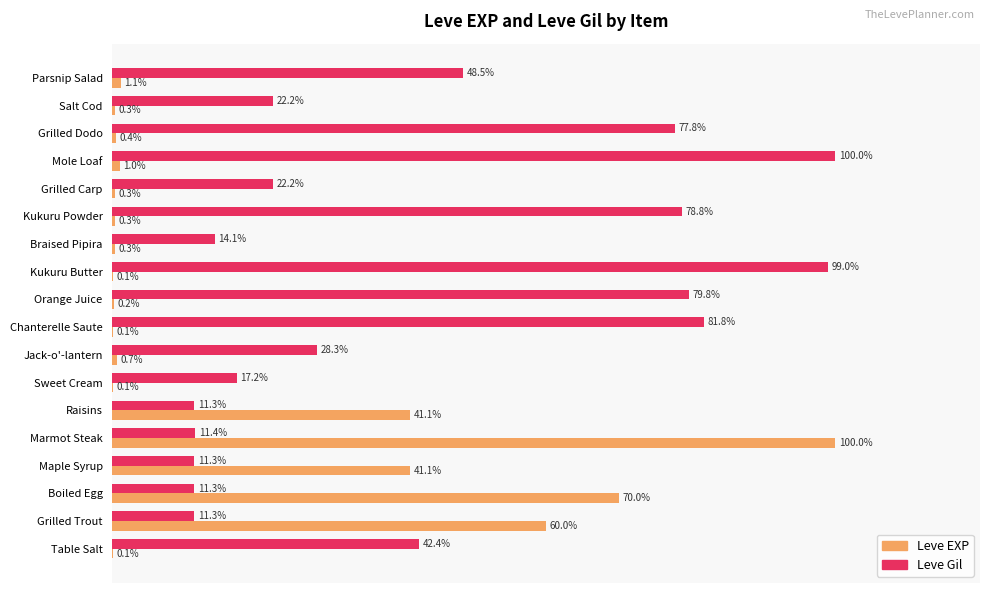

What are all the series names shown in the legend?

Leve EXP, Leve Gil